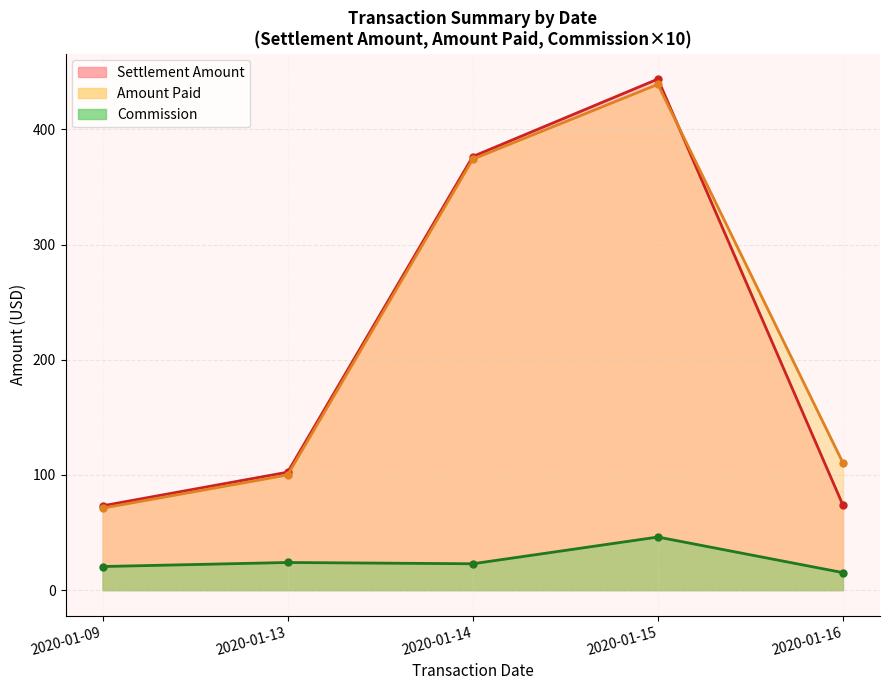

How many interior local valleys does the Commission series have?

1